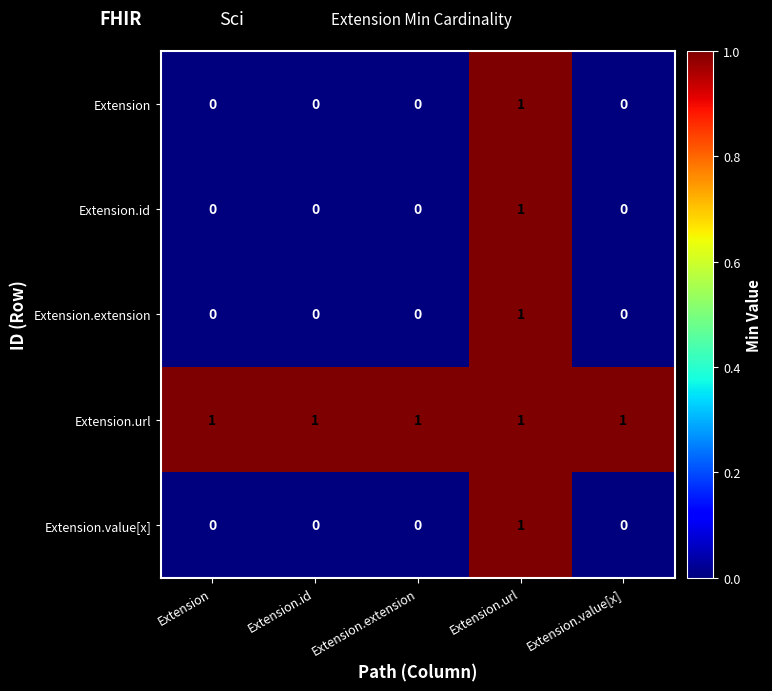

The value of Extension at Extension.id is 0. True or false?

True